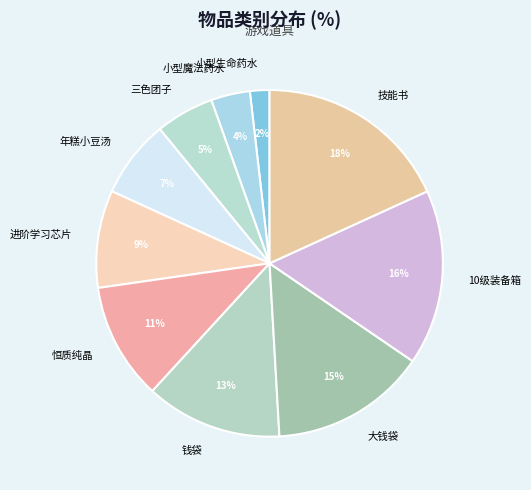

Is it true that 钱袋 is 13% of the pie?

True